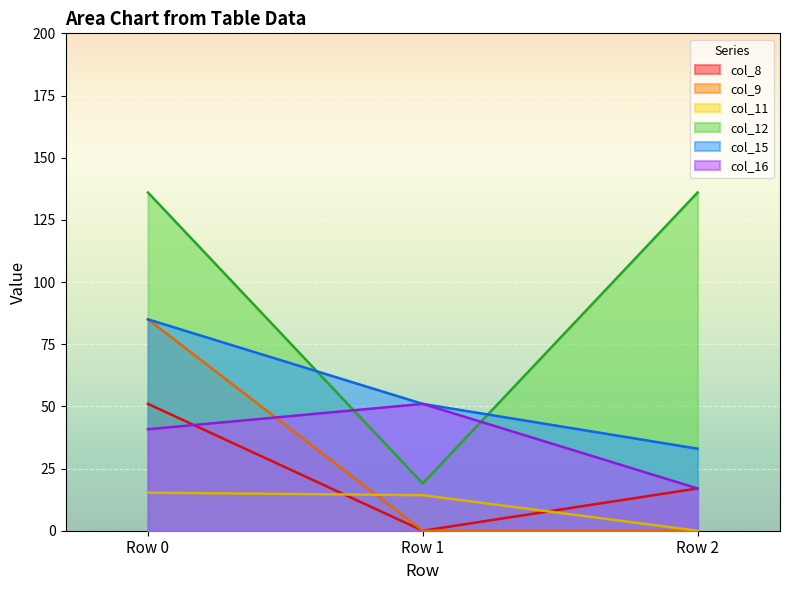

Between Row 0 and Row 1, which is larger?

Row 0